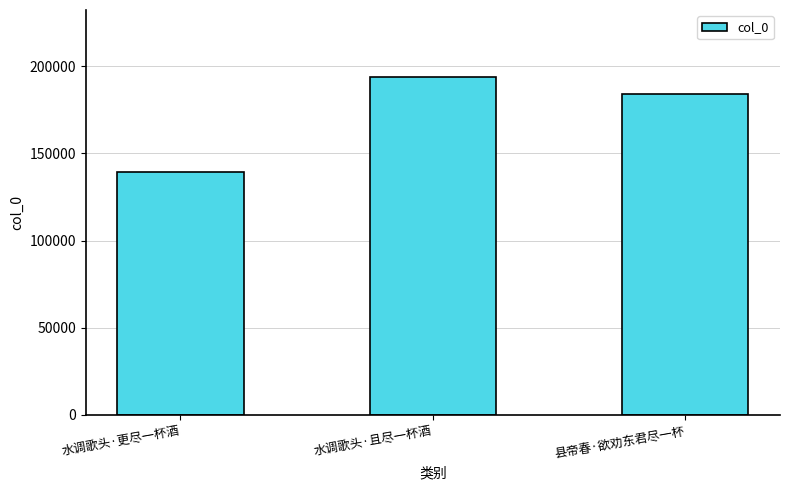

How many categories are shown in the chart?

3